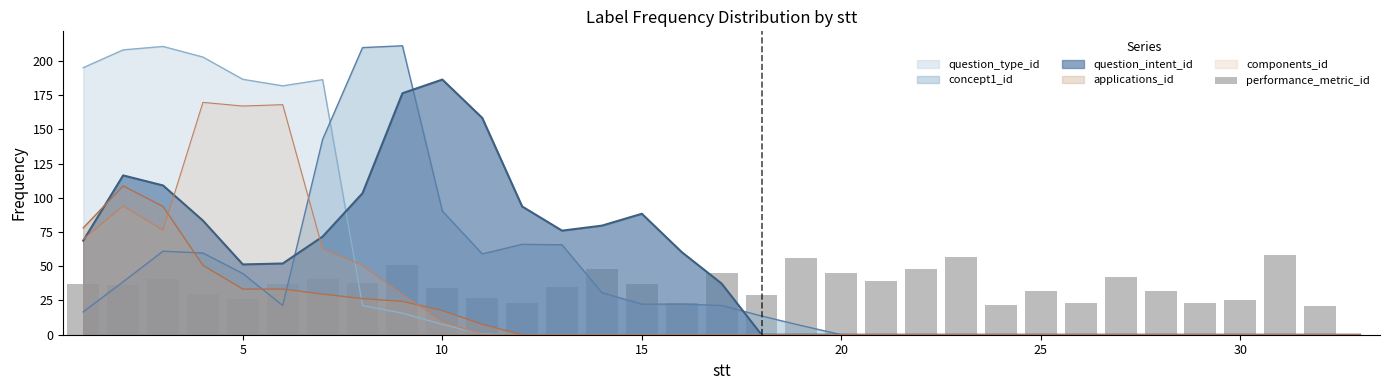

The components_id series shows 167.0 at 5. True or false?

True